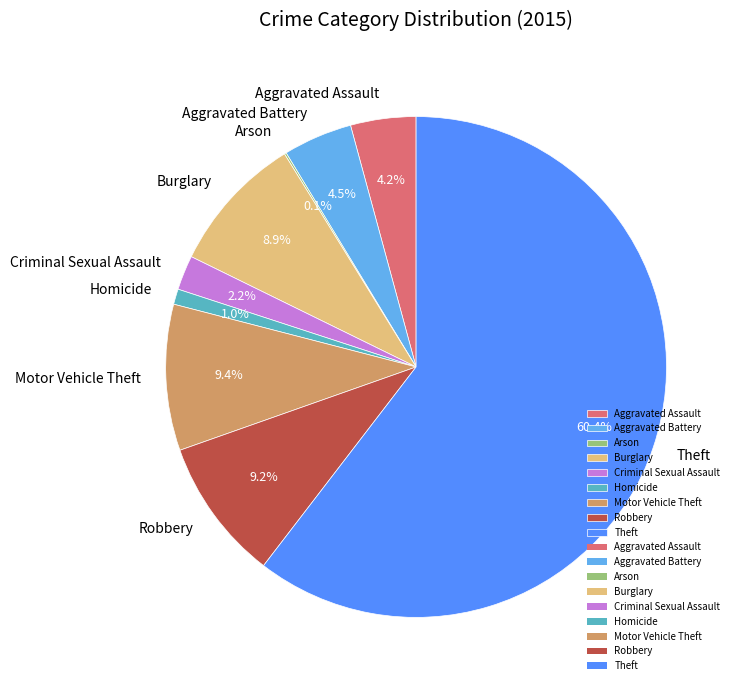

Do Motor Vehicle Theft and Aggravated Assault together represent more than half of the pie?

No